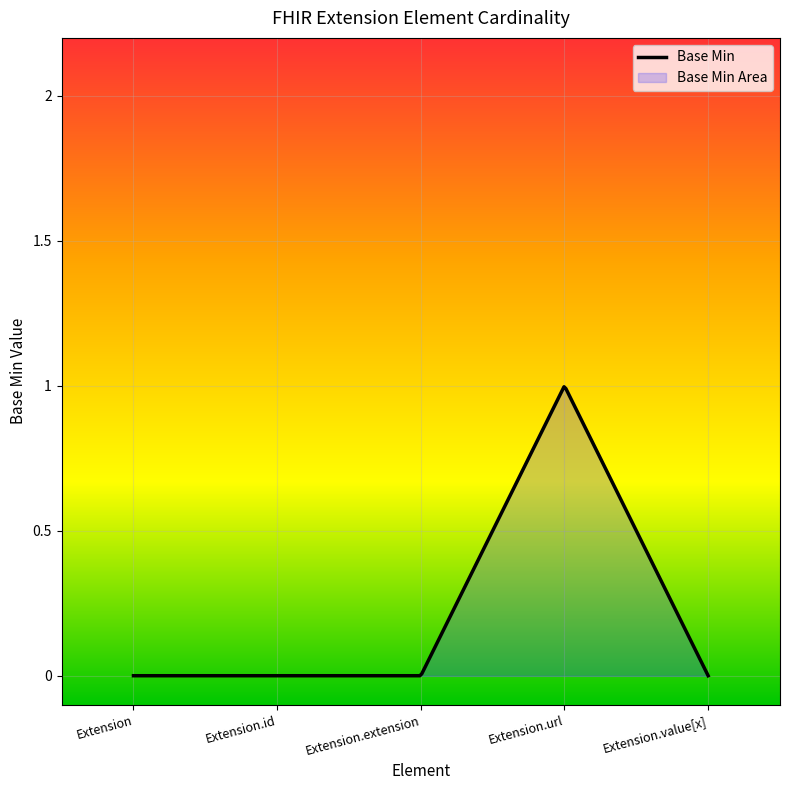

Is it true that the value at Extension.value[x] is 0?

True